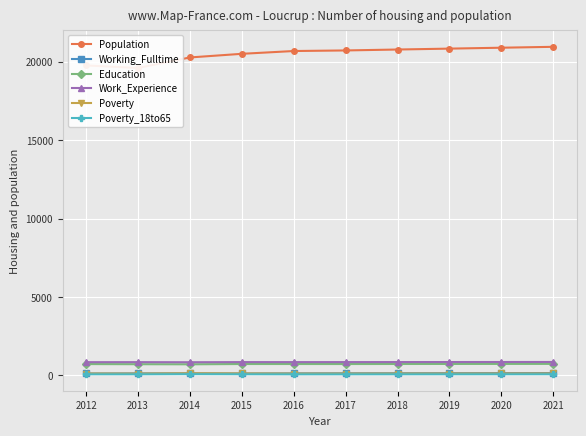

The Poverty series shows 113 at 2016. True or false?

True